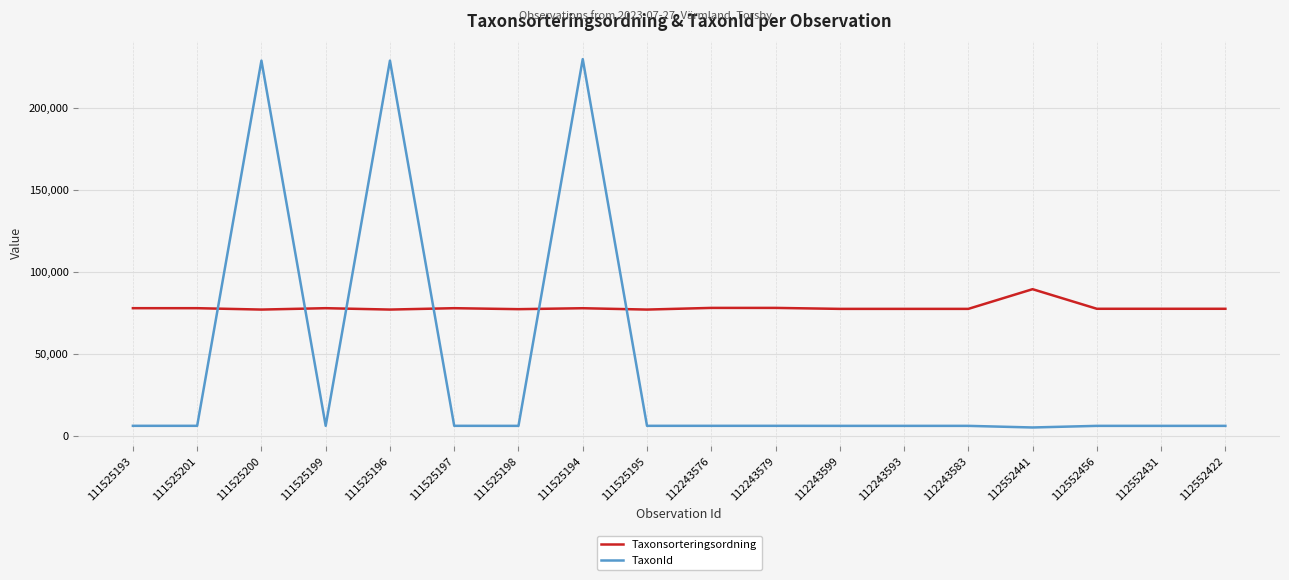

The value of Taxonsorteringsordning at 111525193 is 78107. True or false?

True